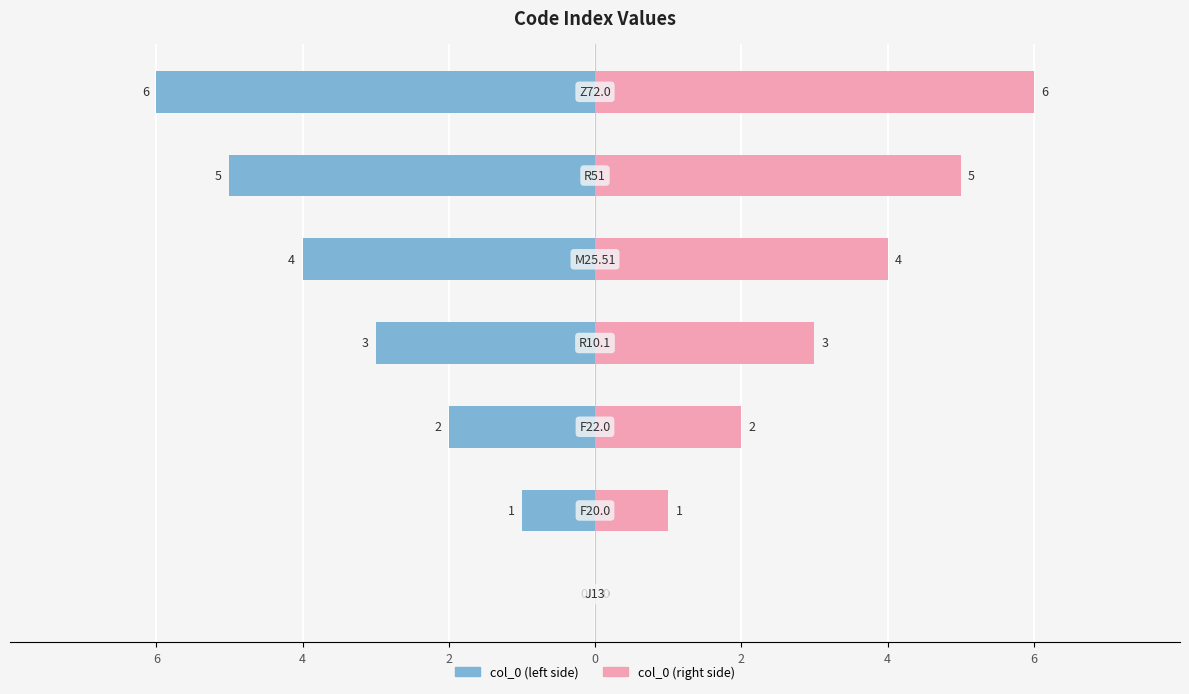

Rank the series by their maximum value, from highest to lowest.

col_0 (right), col_0 (left)